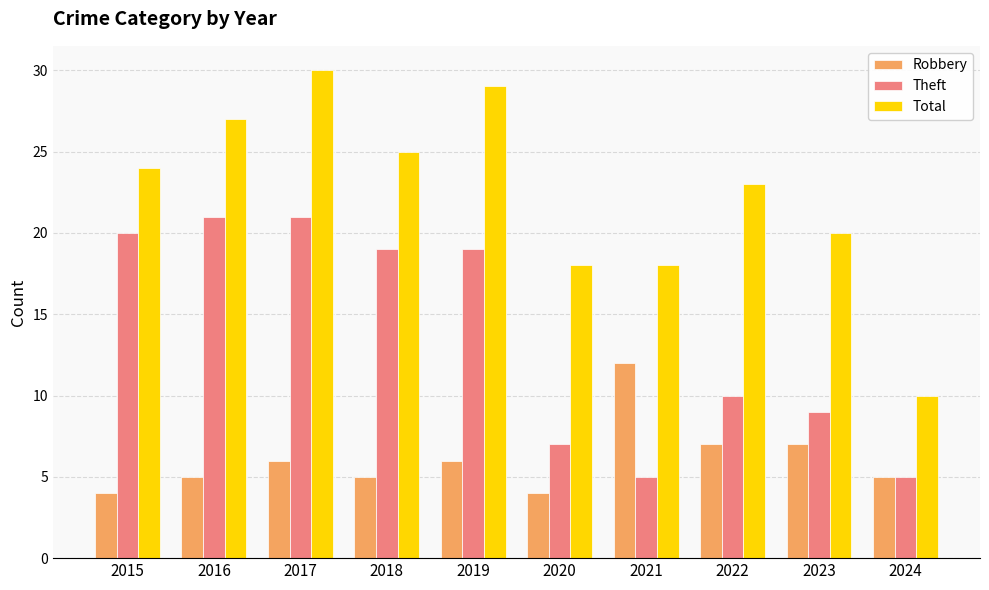

How many bars are there in each group?

3